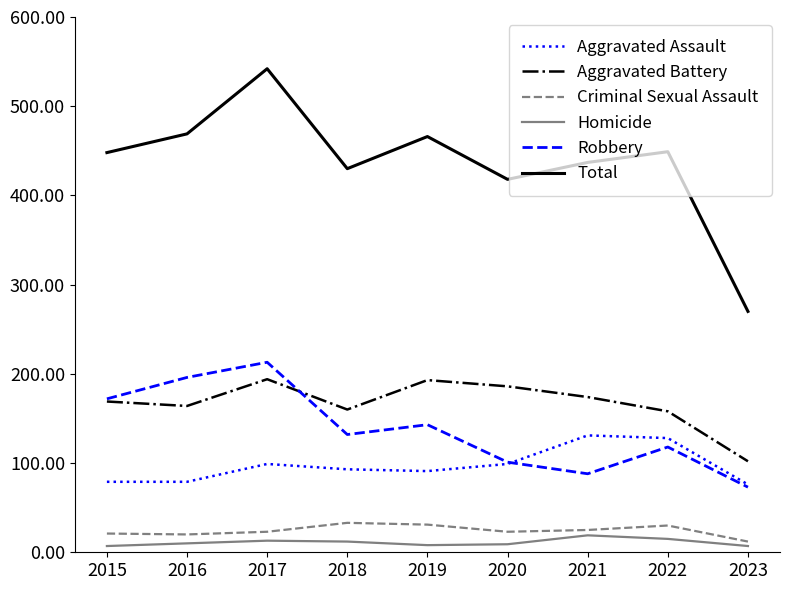

Is the value of Criminal Sexual Assault at 2021 greater than the value of Homicide at 2020?

Yes